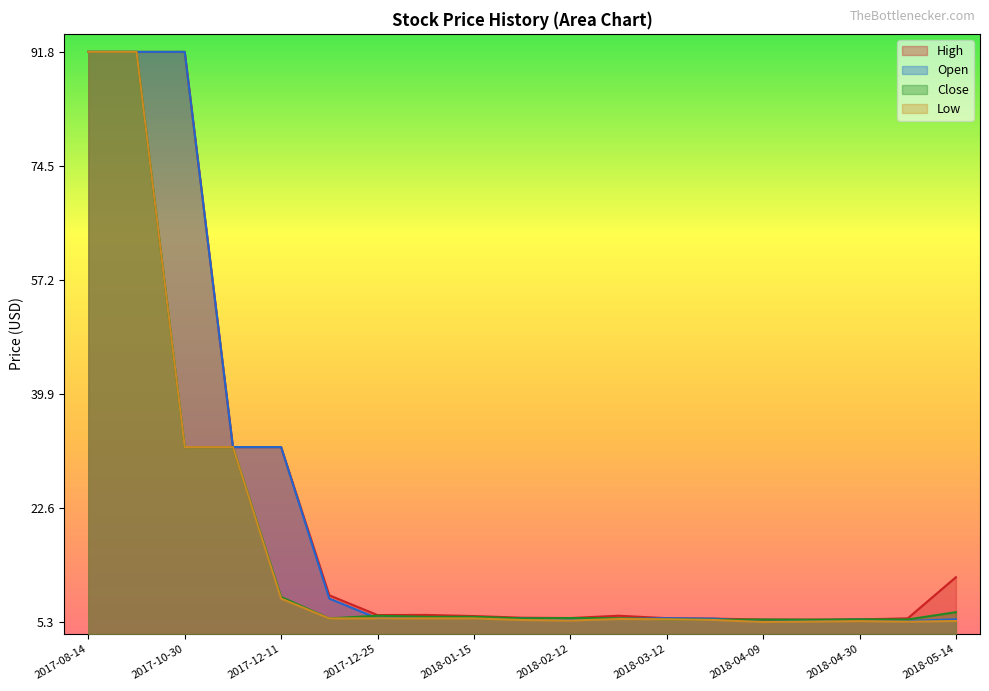

True or false: High and Close cross at least once.

False